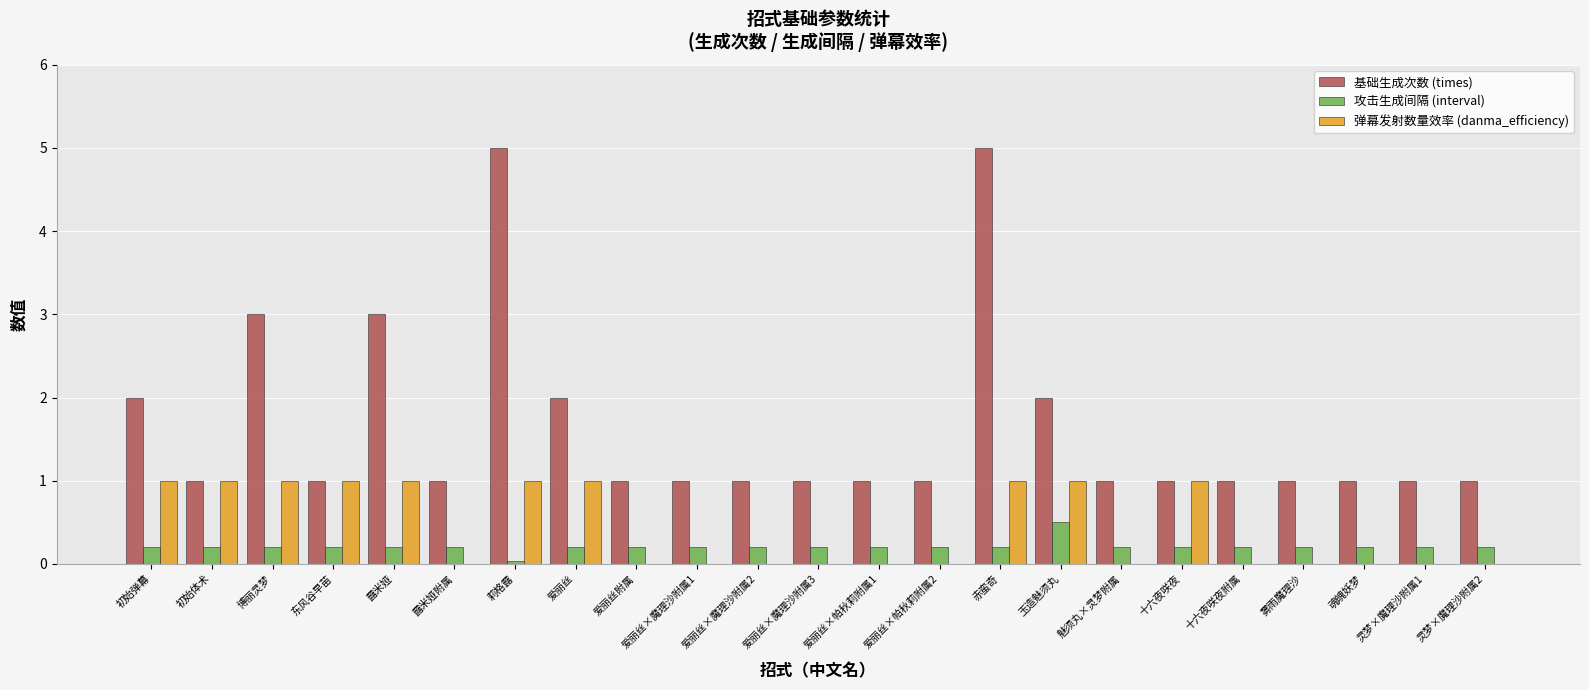

How many groups of bars are there?

23